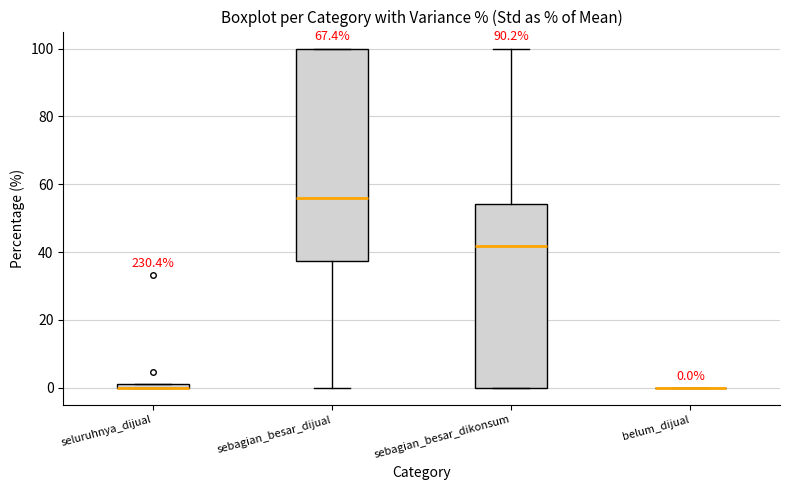

Which box is the tallest, from its lower edge to its upper edge?

sebagian_besar_dijual